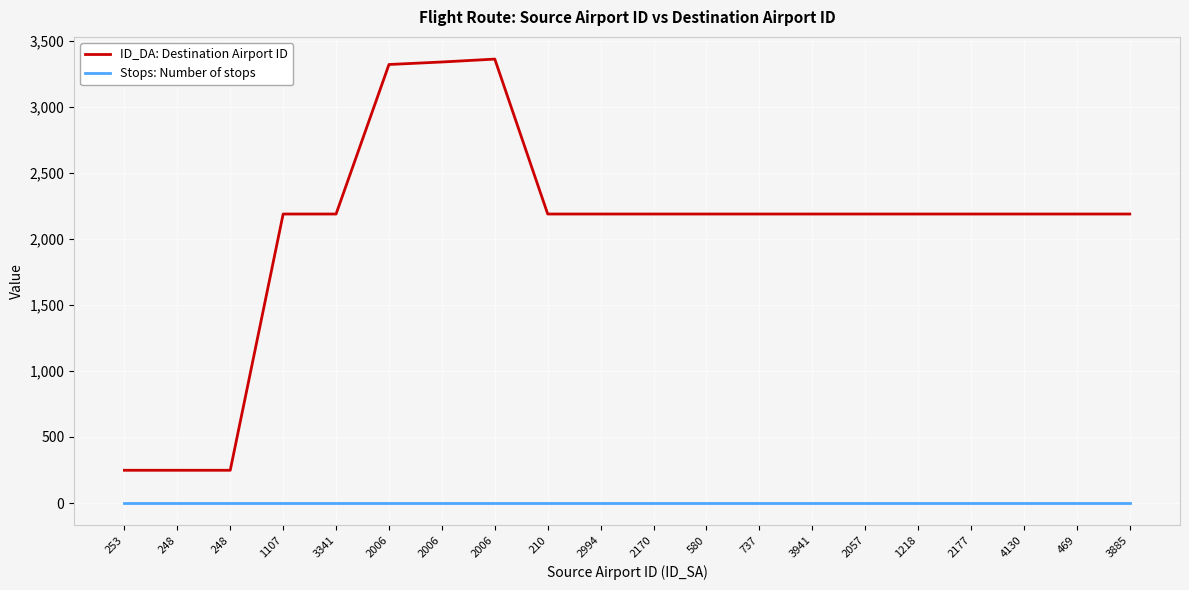

What is the total value across all series at 2006?

3320